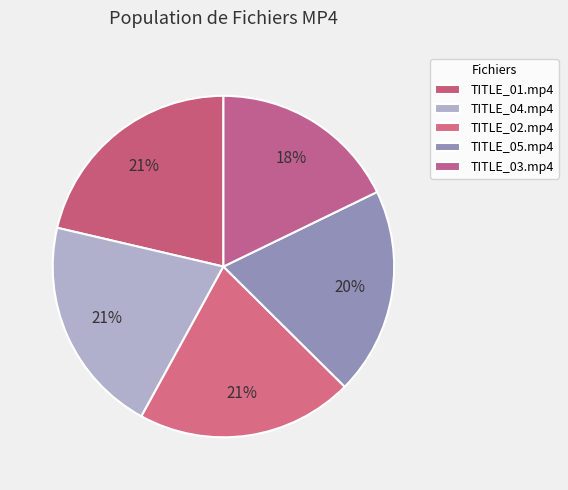

To the nearest percent, what portion does TITLE_04.mp4 represent?

21%